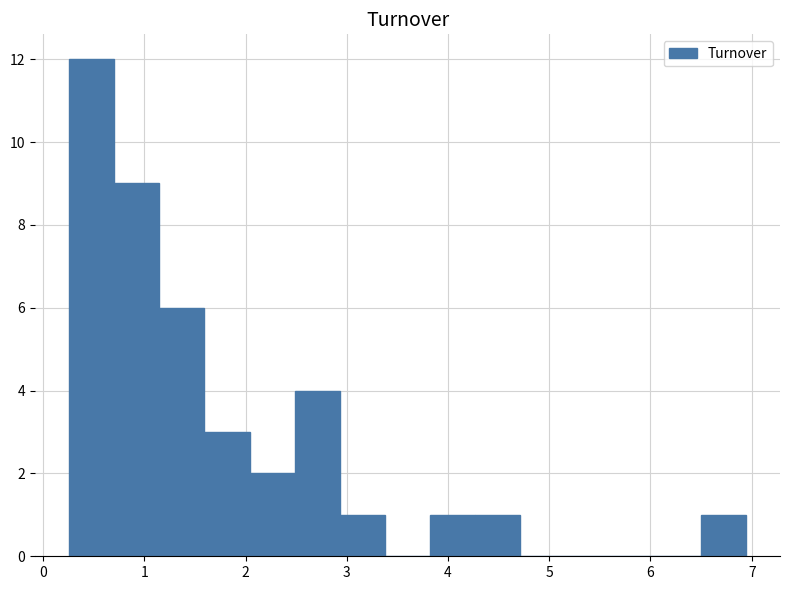

Reading left to right, list every bar in this chart as the range it spans on the x-axis followed by its height. Neither the bar edges nor the heights are printed on the chart, so give them approximately, as read against the axes.

0.3 to 0.7: 12
0.7 to 1.1: 9
1.1 to 1.6: 6
1.6 to 2.0: 3
2.0 to 2.5: 2
2.5 to 2.9: 4
2.9 to 3.4: 1
3.4 to 3.8: 0
3.8 to 4.3: 1
4.3 to 4.7: 1
4.7 to 5.2: 0
5.2 to 5.6: 0
5.6 to 6.1: 0
6.1 to 6.5: 0
6.5 to 6.9: 1